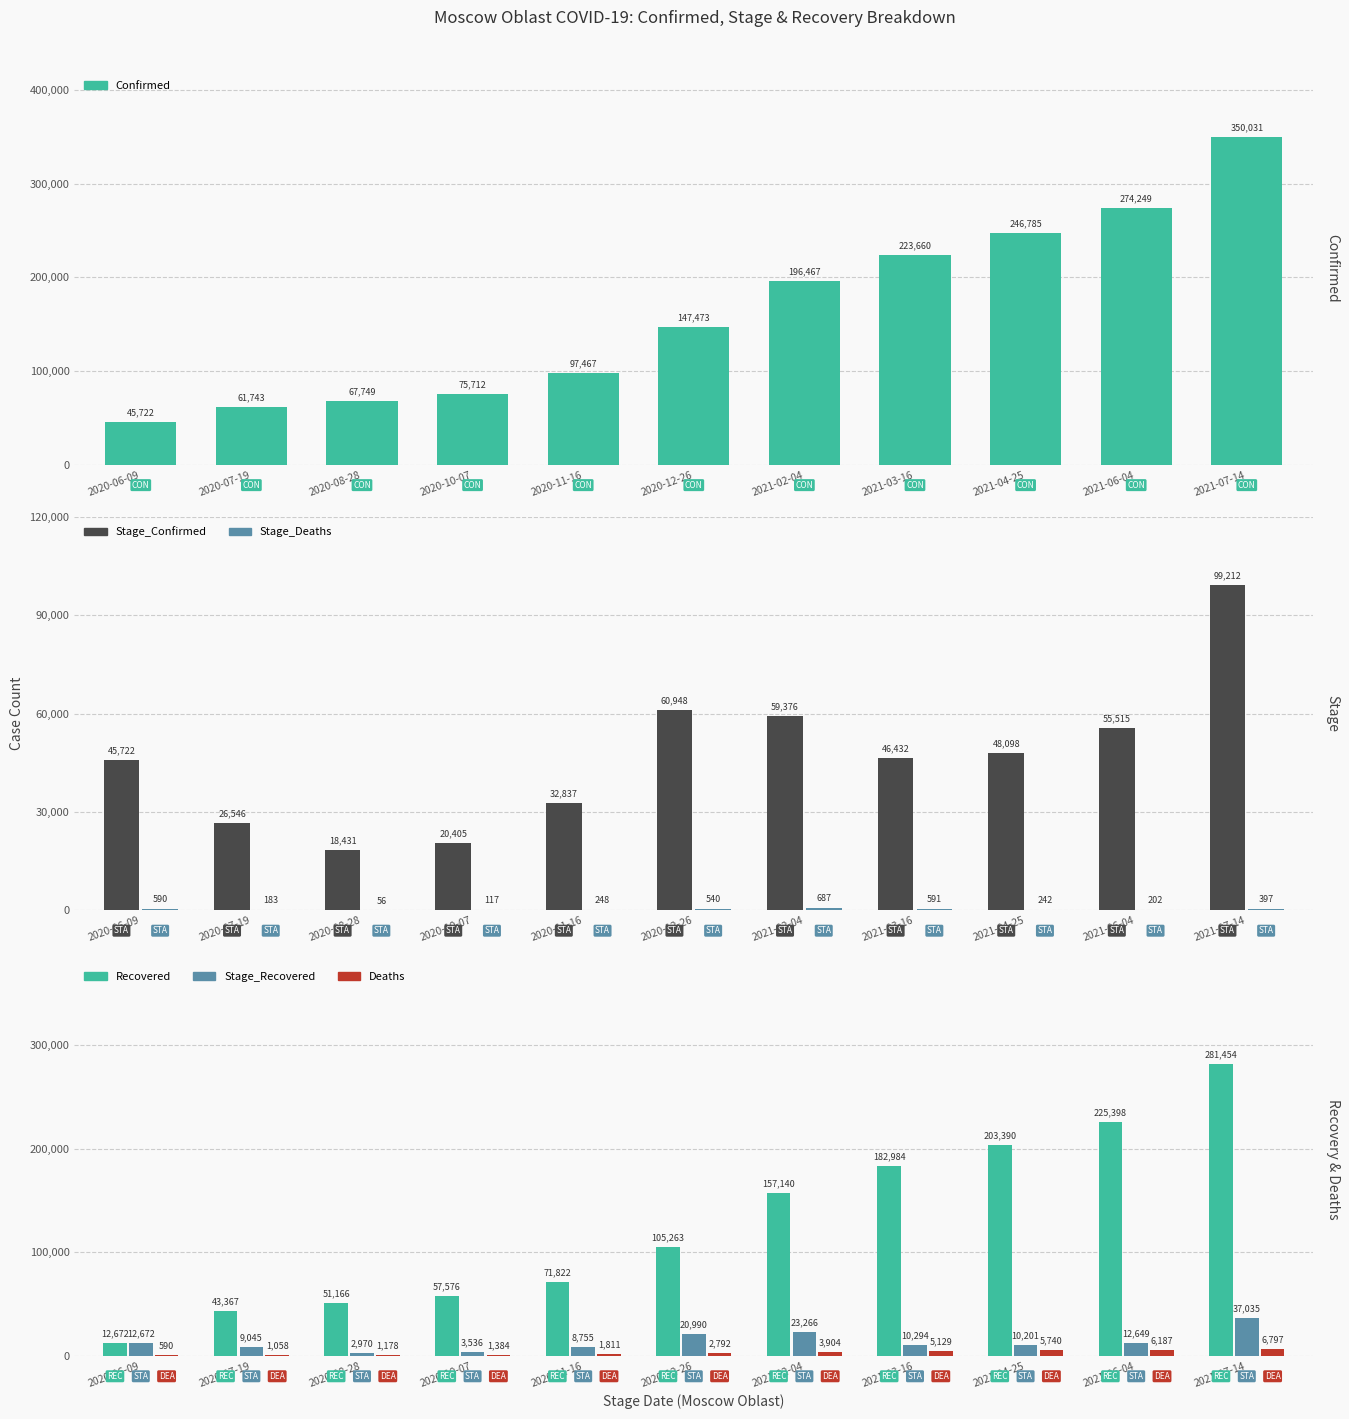

What are all the series names shown in the legend?

Confirmed, Stage_Confirmed, Stage_Deaths, Recovered, Stage_Recovered, Deaths